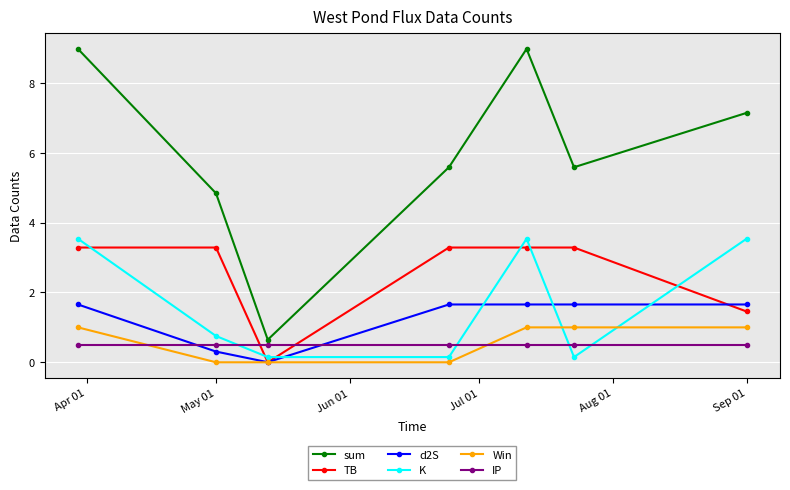

What is the value of the K point at the 7th from the left?

3.5